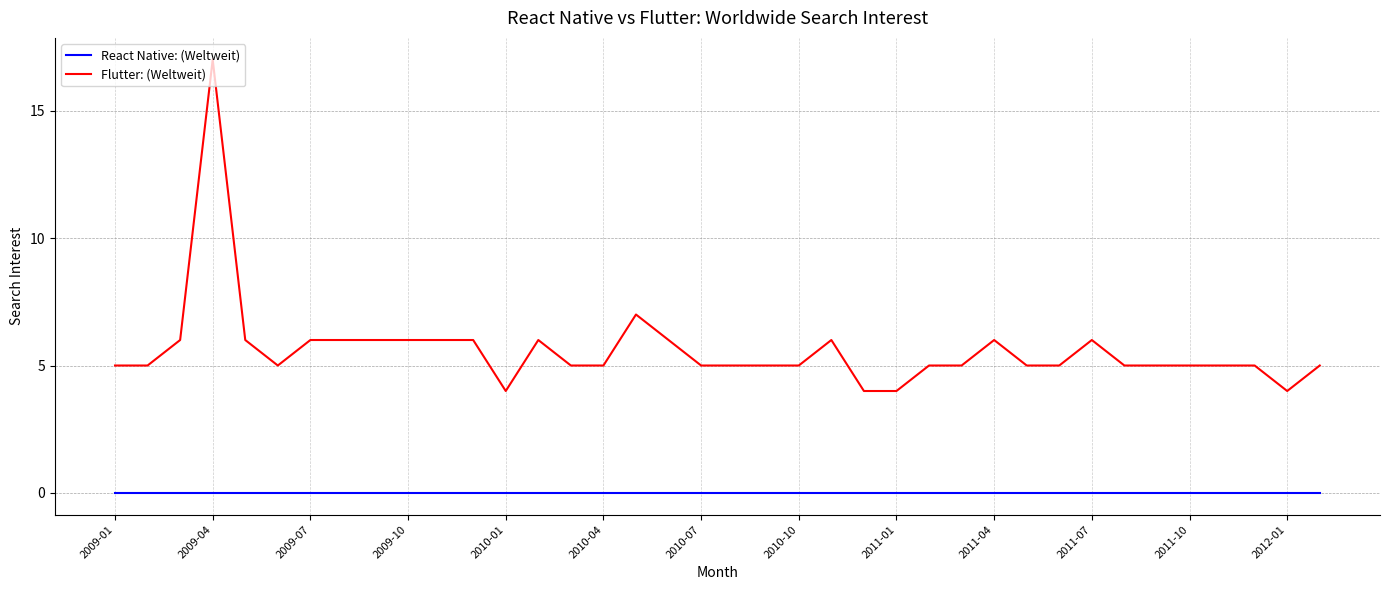

How many lines are shown in the chart?

2